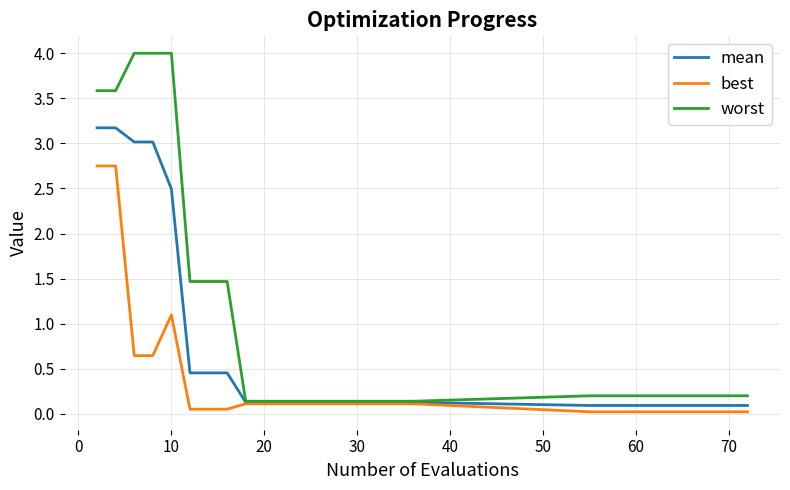

Rank the series by their average value, from highest to lowest.

worst, mean, best